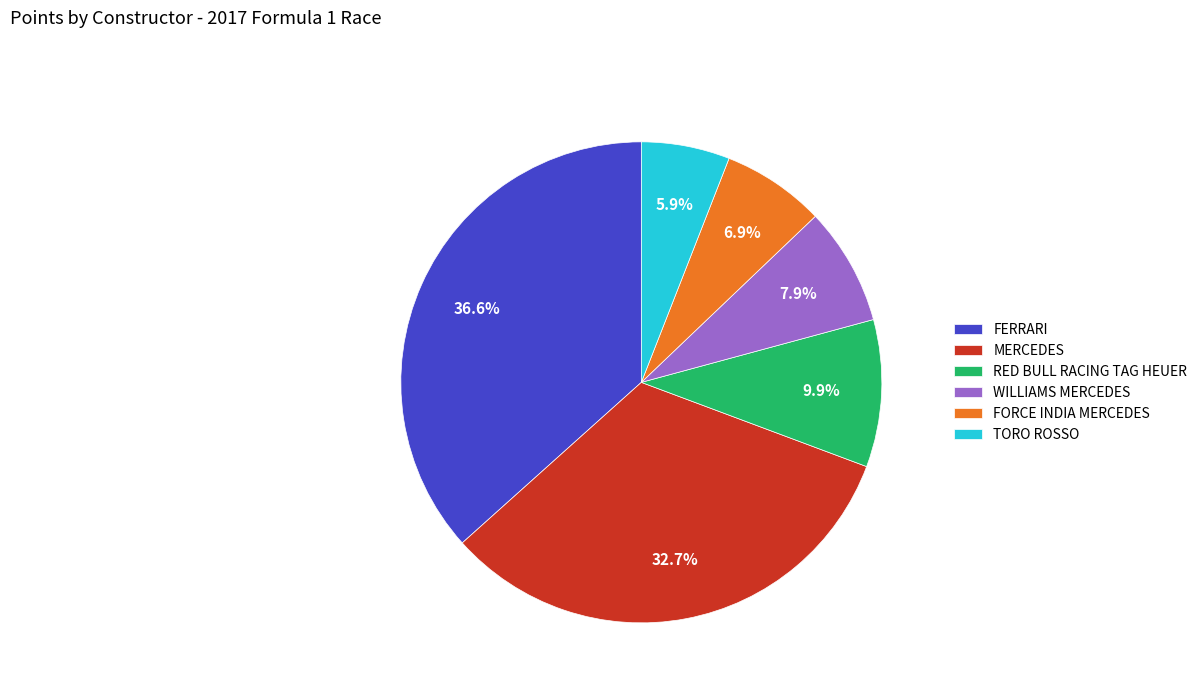

What is the largest slice in the pie chart?

FERRARI